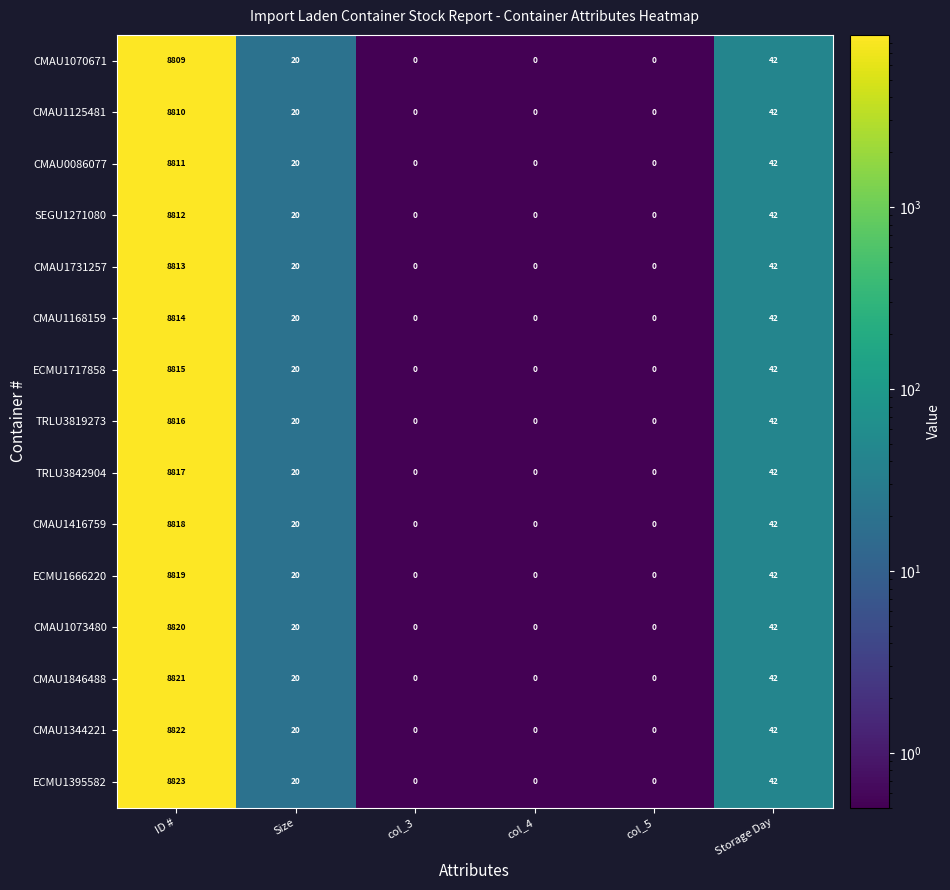

What is the maximum value shown in the chart?

8823